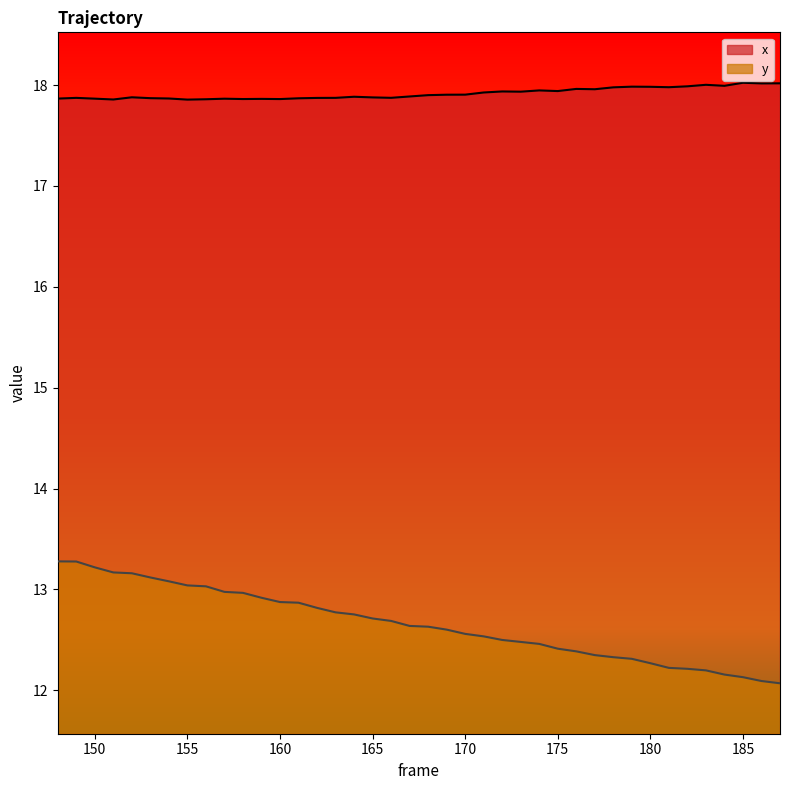

Reading left to right, list all the values displayed in this chart.

x: 17.9	17.9	17.9	17.9	17.9	17.9	17.9	17.9	17.9	17.9	17.9	17.9	17.9	17.9	17.9	17.9	17.9	17.9	17.9	17.9	17.9	17.9	17.9	17.9	17.9	17.9	17.9	17.9	18.0	18.0	18.0	18.0	18.0	18.0	18.0	18.0	18.0	18.0	18.0	18.0
y: 13.3	13.3	13.2	13.2	13.2	13.1	13.1	13.0	13.0	13.0	13.0	12.9	12.9	12.9	12.8	12.8	12.8	12.7	12.7	12.6	12.6	12.6	12.6	12.5	12.5	12.5	12.5	12.4	12.4	12.3	12.3	12.3	12.3	12.2	12.2	12.2	12.2	12.1	12.1	12.1